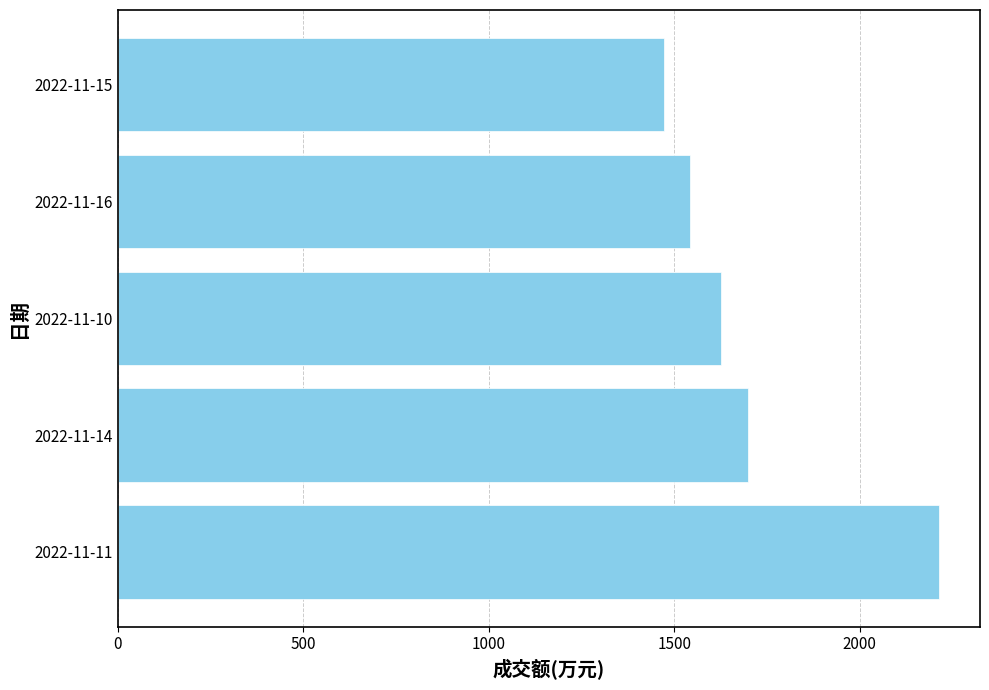

The value at 2022-11-14 is 2784. True or false?

False